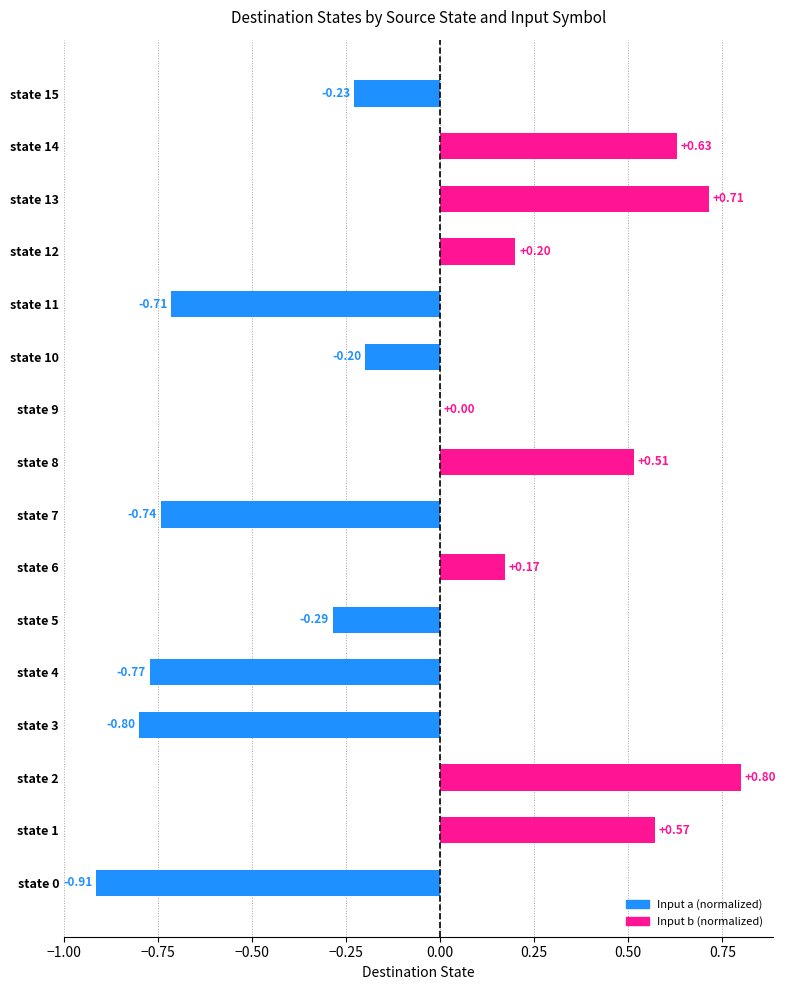

Which has a higher value, state 10 or state 15?

state 10